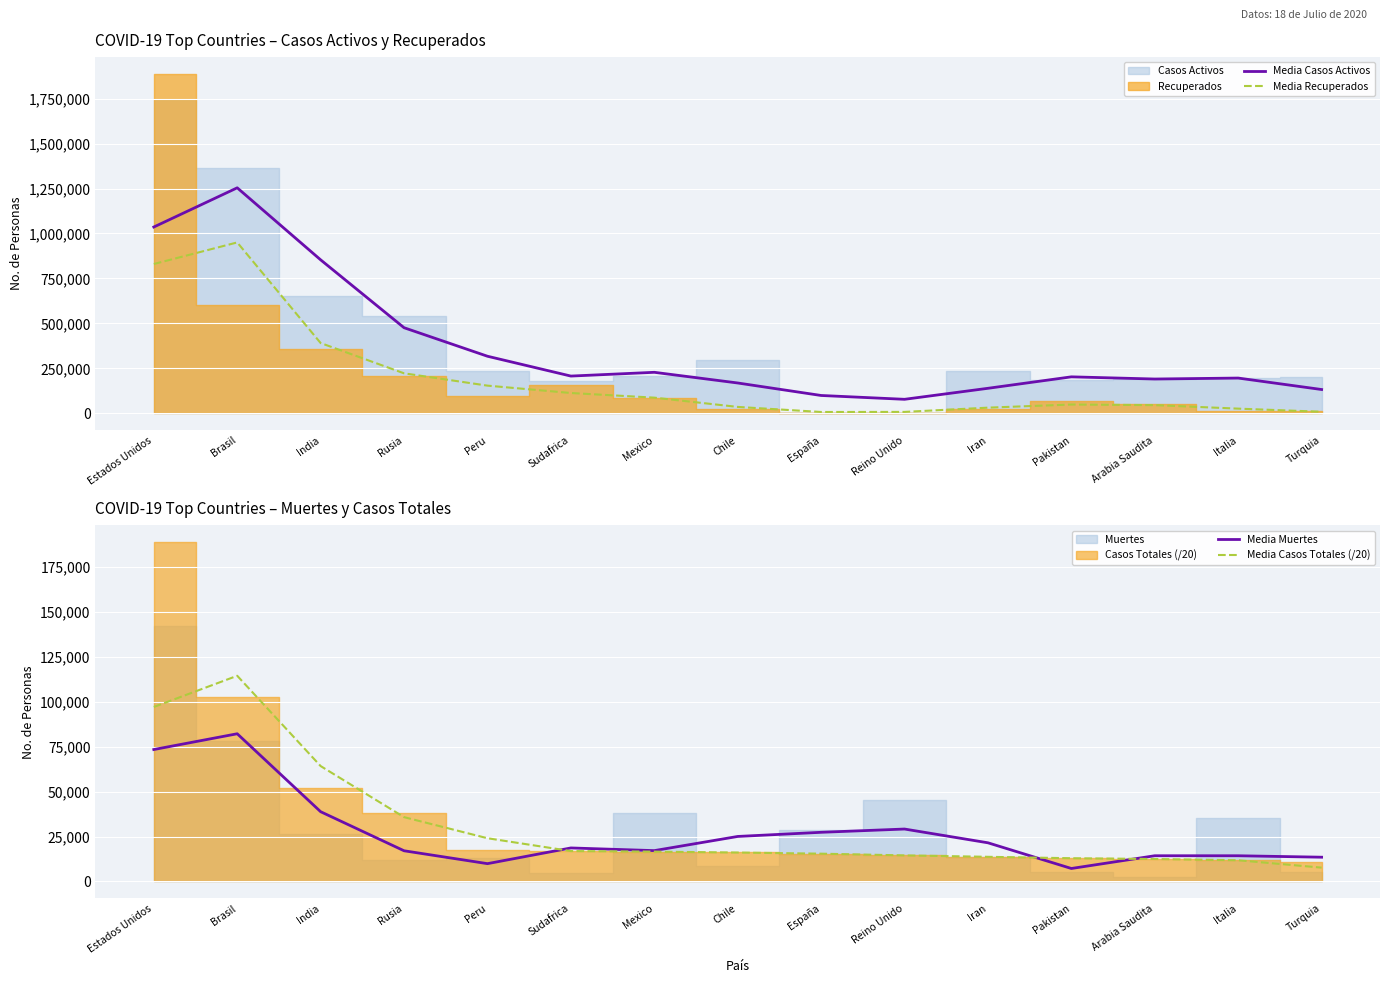

True or false: Media Recuperados has more than 2 points higher than both neighbors.

False